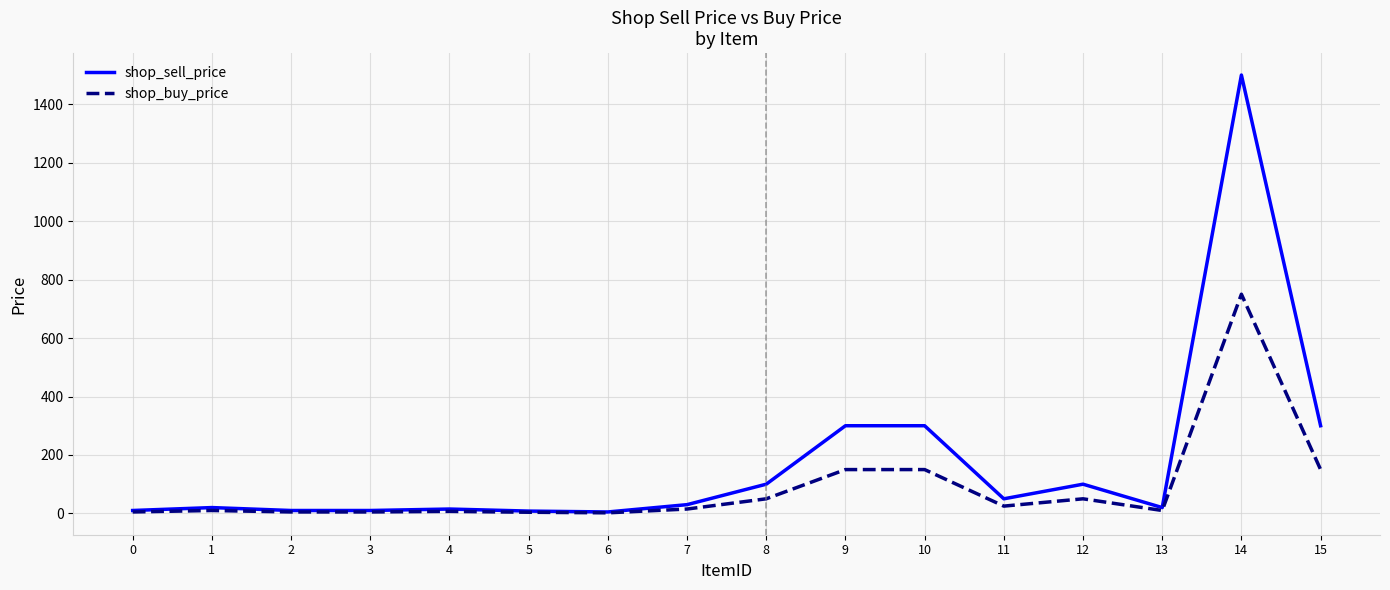

Does the chart display data point markers on the line(s)?

No